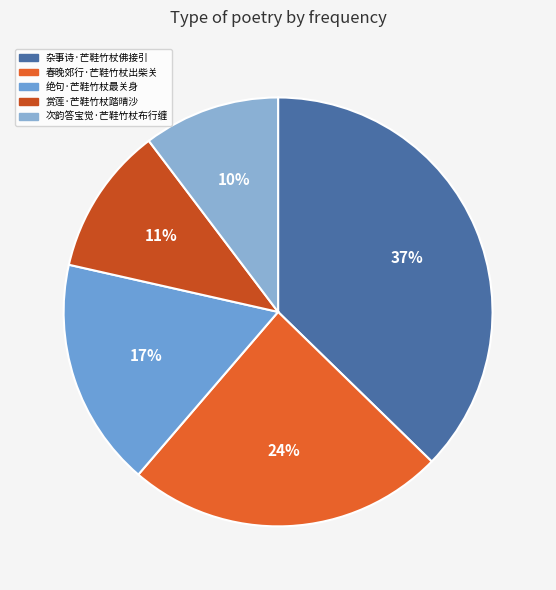

True or false: 杂事诗·芒鞋竹杖佛接引 accounts for 37% of the total.

True